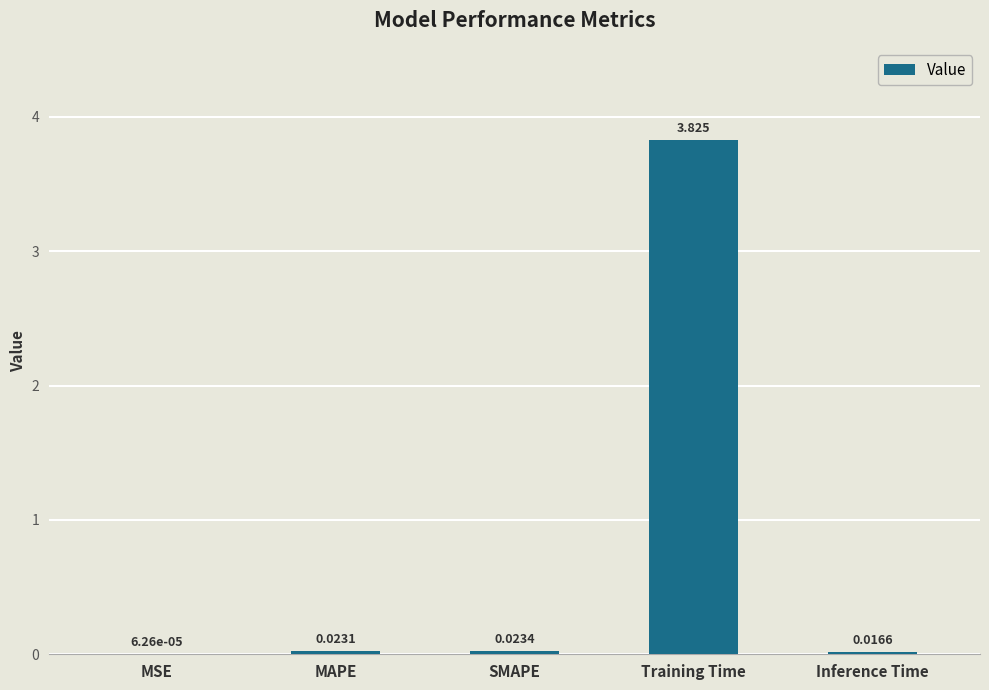

Which has a higher value, MAPE or SMAPE?

SMAPE